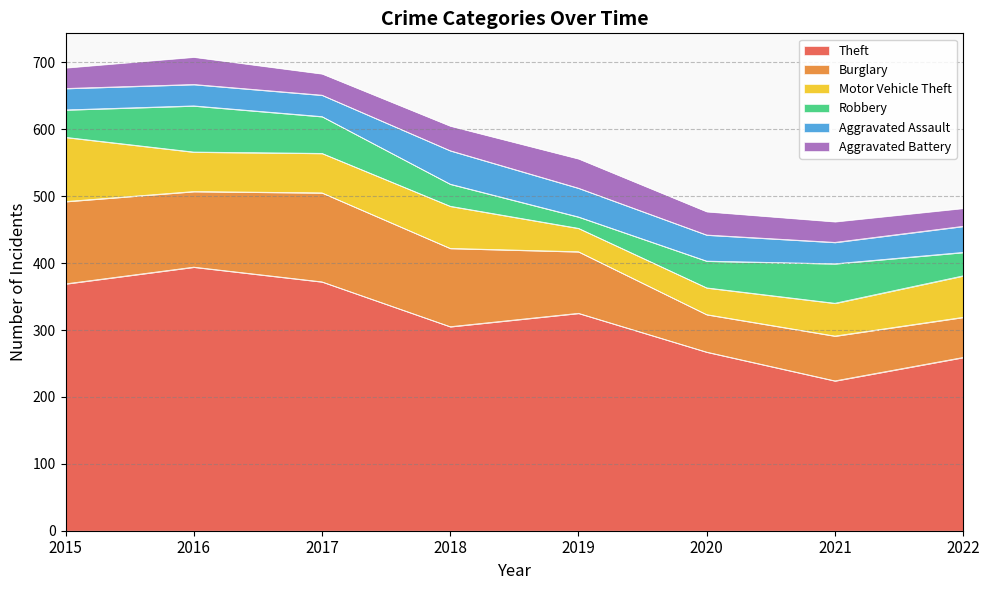

How many series are shown in this chart?

6